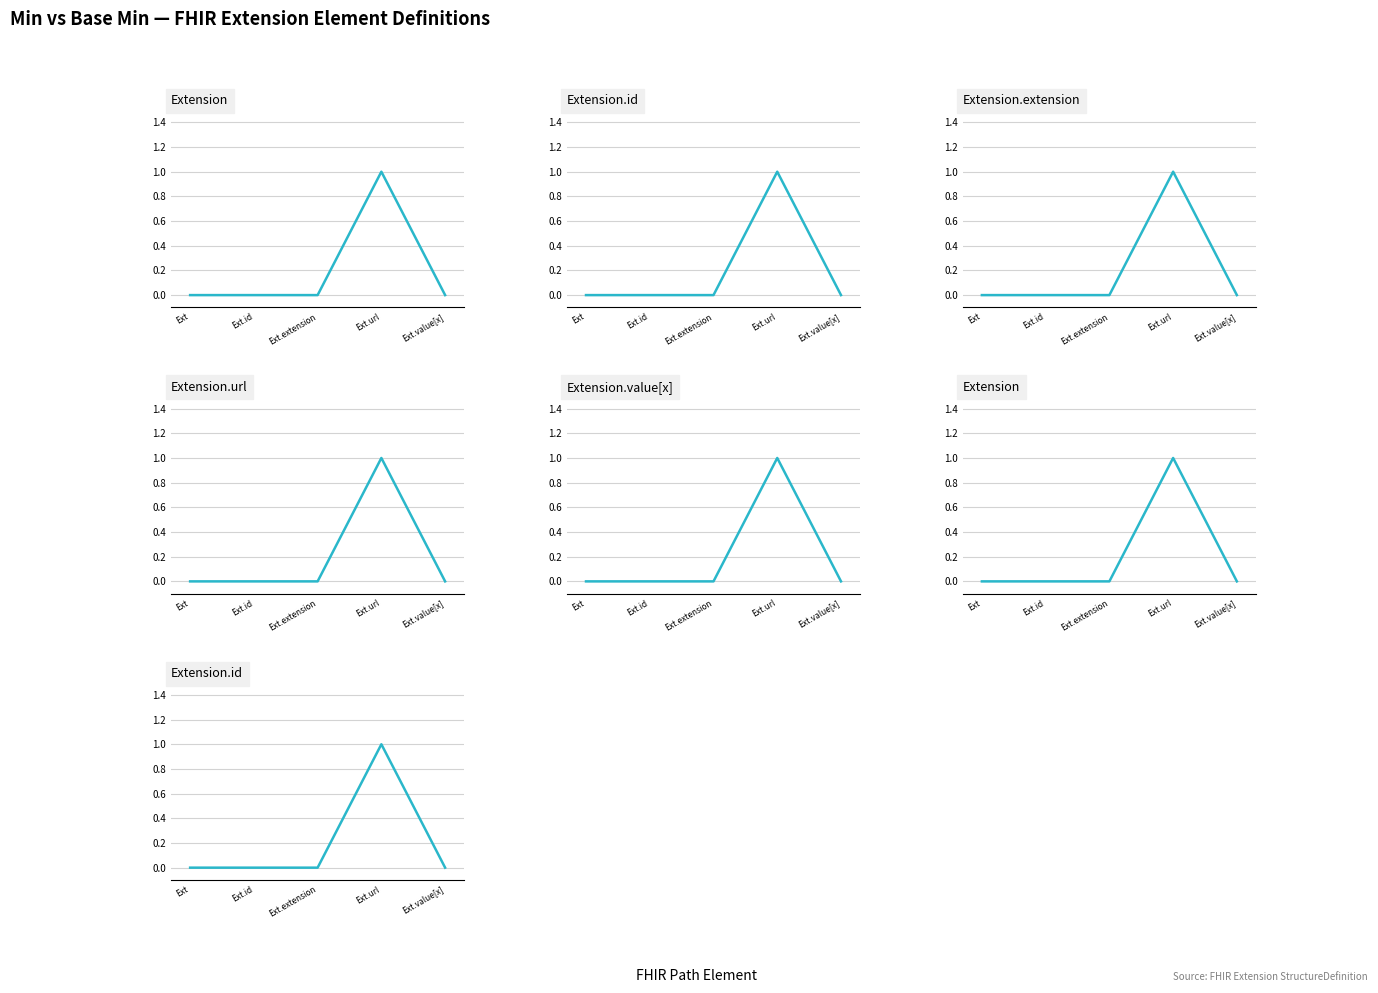

The value at Ext.value[x] is 0. True or false?

True